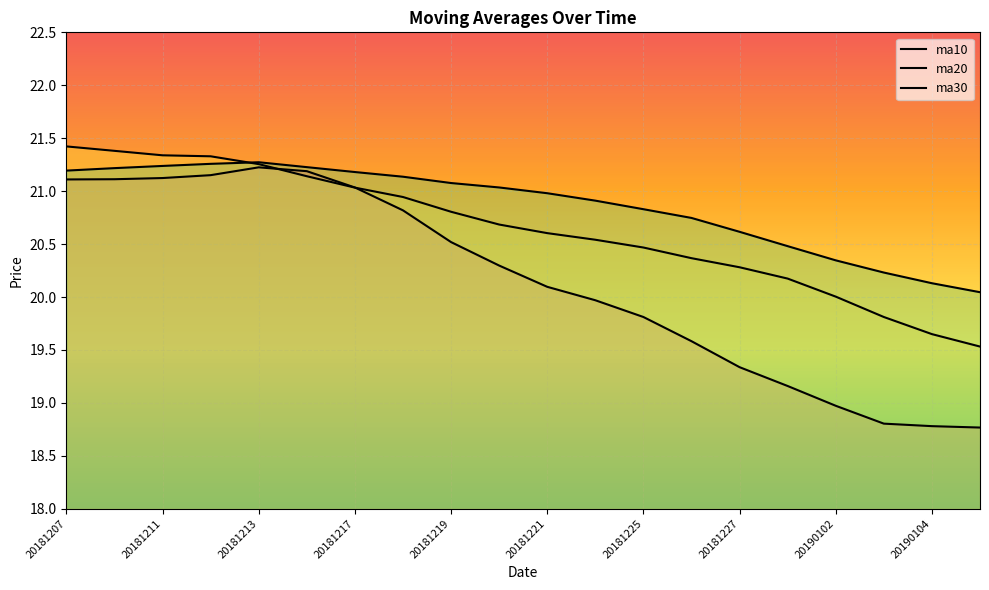

Rank the categories by ma10 value from lowest to highest.

20190107, 20190104, 20190103, 20190102, 20181228, 20181227, 20181226, 20181225, 20181224, 20181221, 20181220, 20181219, 20181218, 20181217, 20181207, 20181210, 20181211, 20181212, 20181214, 20181213